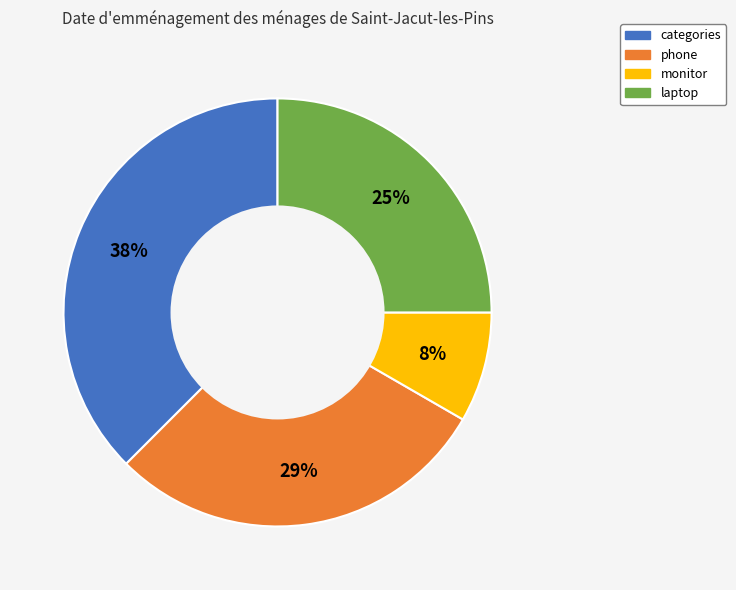

True or false: phone accounts for 19% of the total.

False